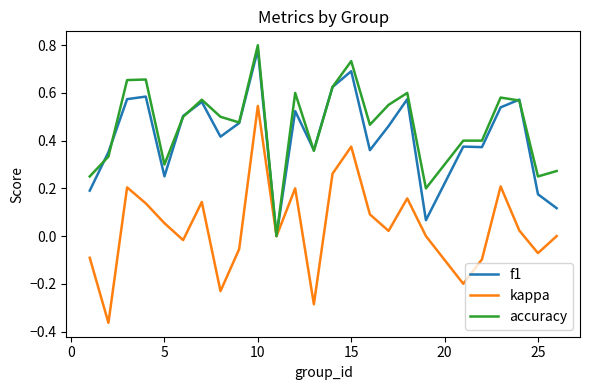

Which series has the widest spread of values?

kappa